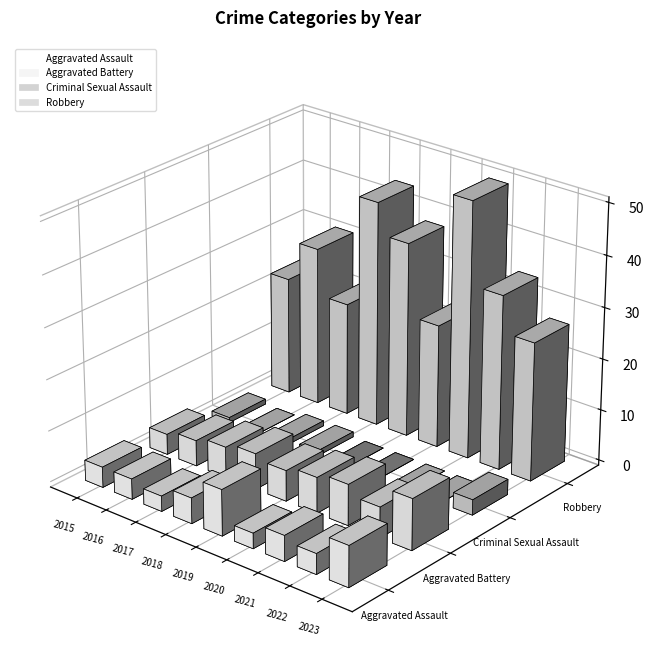

At which label is Robbery closest to 36?

2019